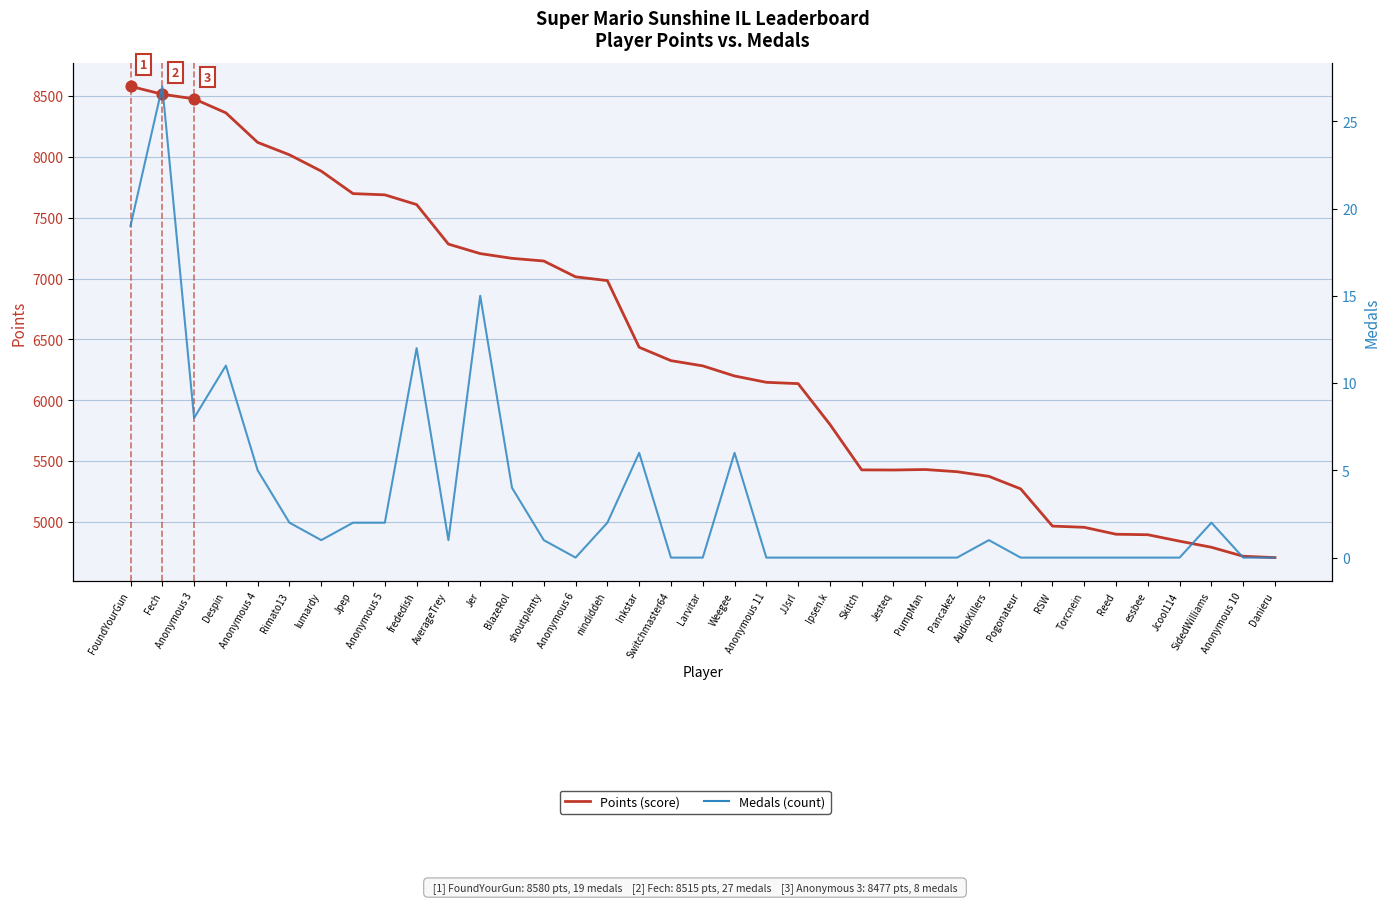

Which series reaches the minimum Y coordinate?

Medals